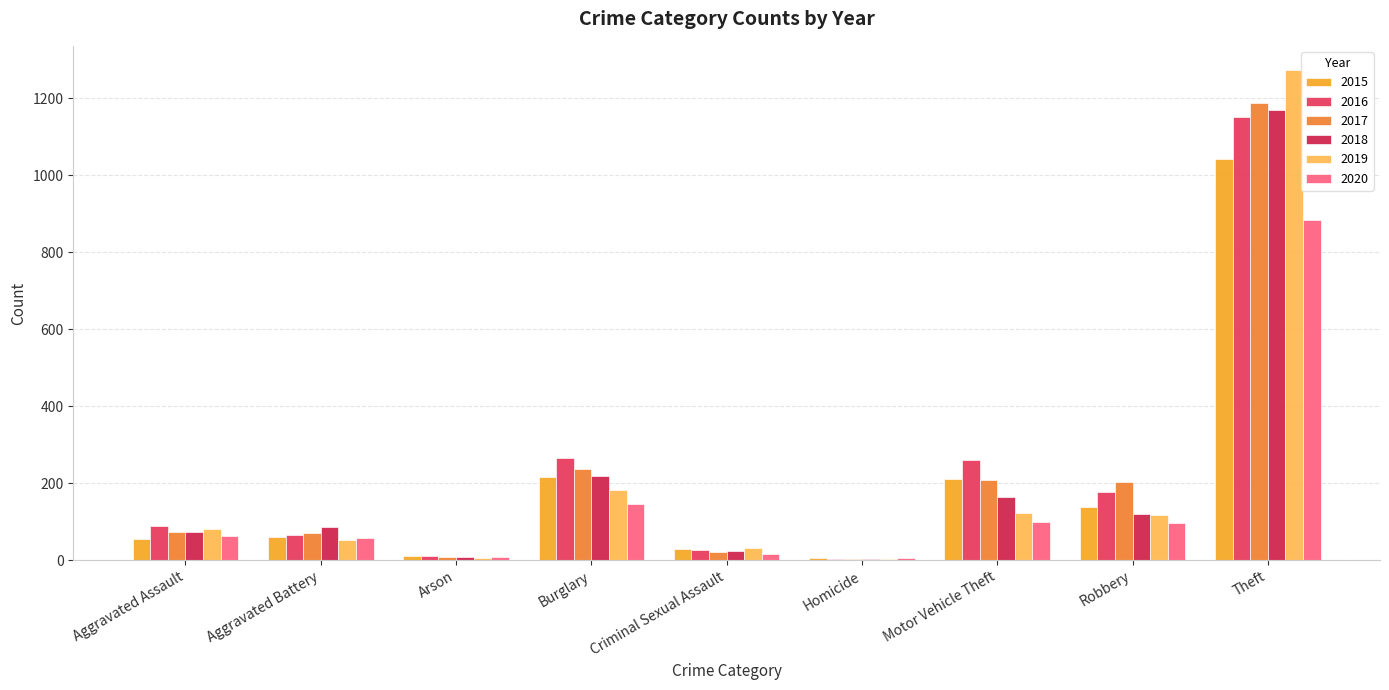

Count the number of data series in this chart.

6